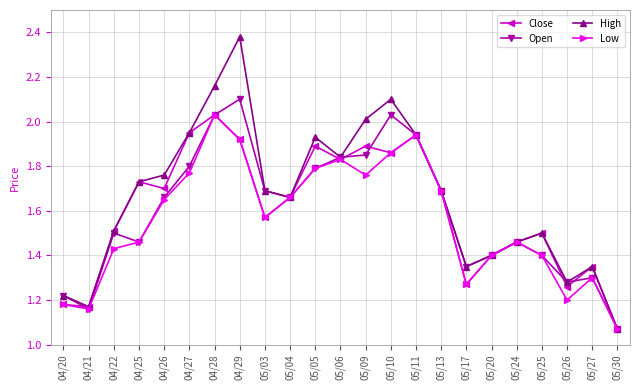

The value of Low at 05/06 is 1.8. True or false?

True